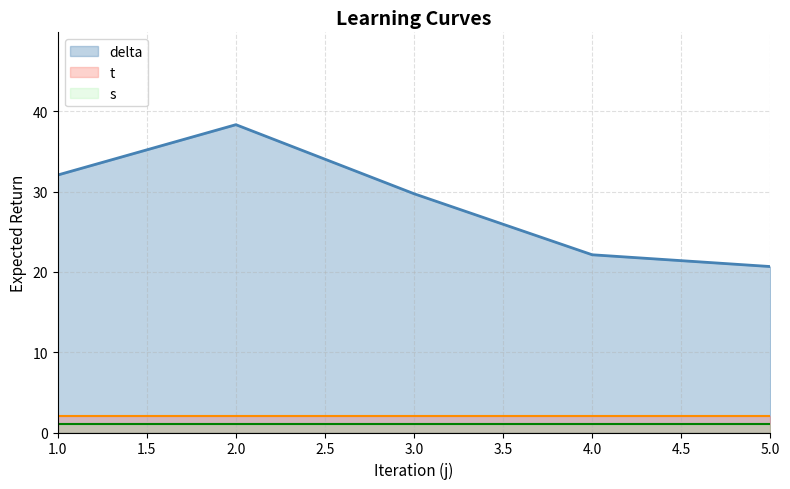

Between 1 and 14, which series saw the biggest shift?

delta